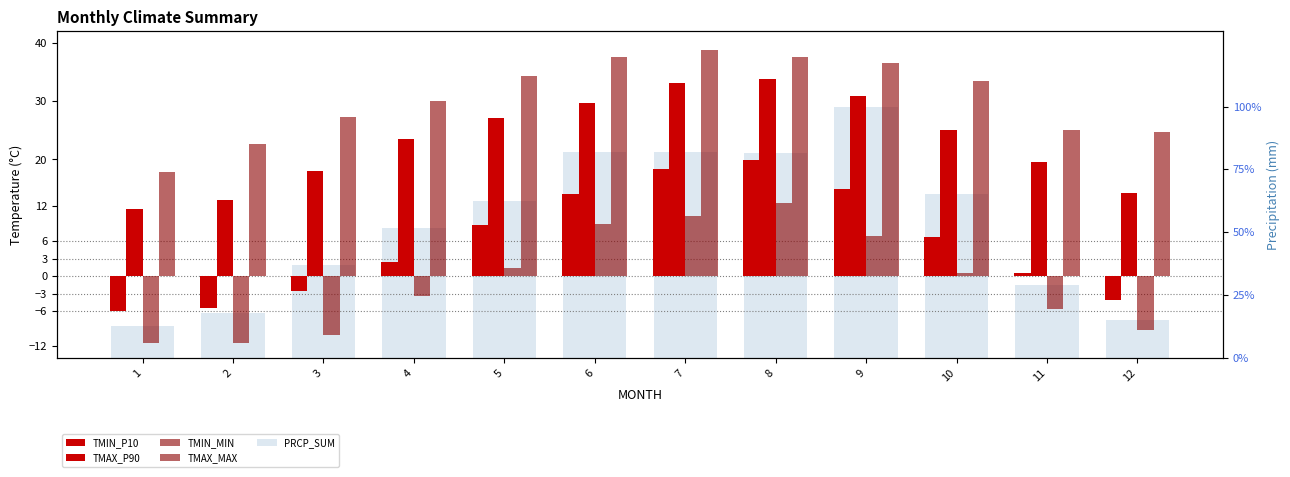

Reading right to left, what are all the values shown in this chart?

TMIN_P10: -4.0	0.5	6.6	14.9	19.9	18.3	14.0	8.7	2.4	-2.6	-5.5	-5.9
TMAX_P90: 14.3	19.6	25.0	30.8	33.9	33.2	29.6	27.1	23.5	18.0	13.1	11.5
TMIN_MIN: -9.2	-5.6	0.5	6.8	12.6	10.3	9.0	1.4	-3.5	-10.1	-11.5	-11.5
TMAX_MAX: 24.7	25.1	33.5	36.5	37.5	38.7	37.6	34.4	30.1	27.2	22.7	17.9
PRCP_SUM: 14.9	29.0	65.3	100.0	81.6	82.1	81.8	62.5	51.8	36.8	17.7	12.6